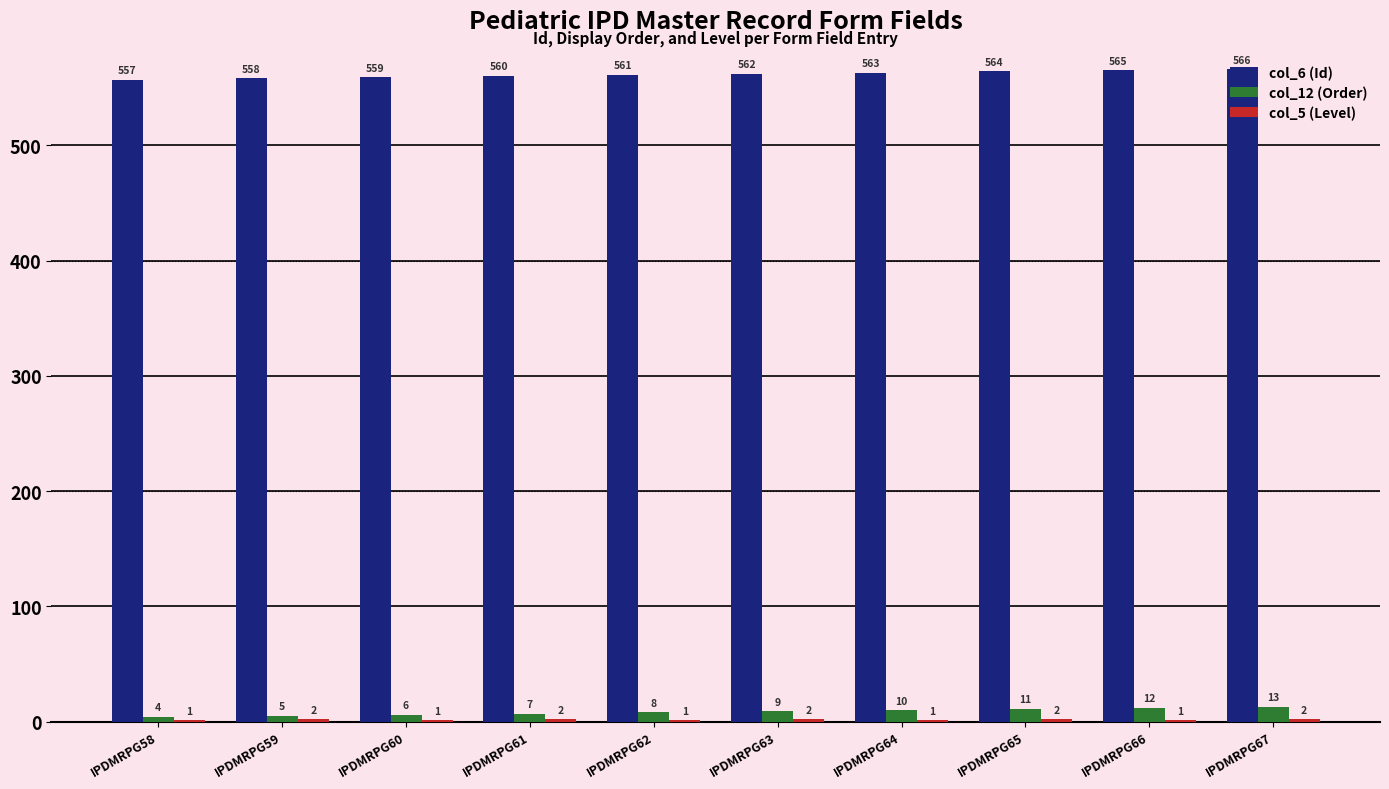

At which label is col_12 (Order) closest to 8?

IPDMRPG62